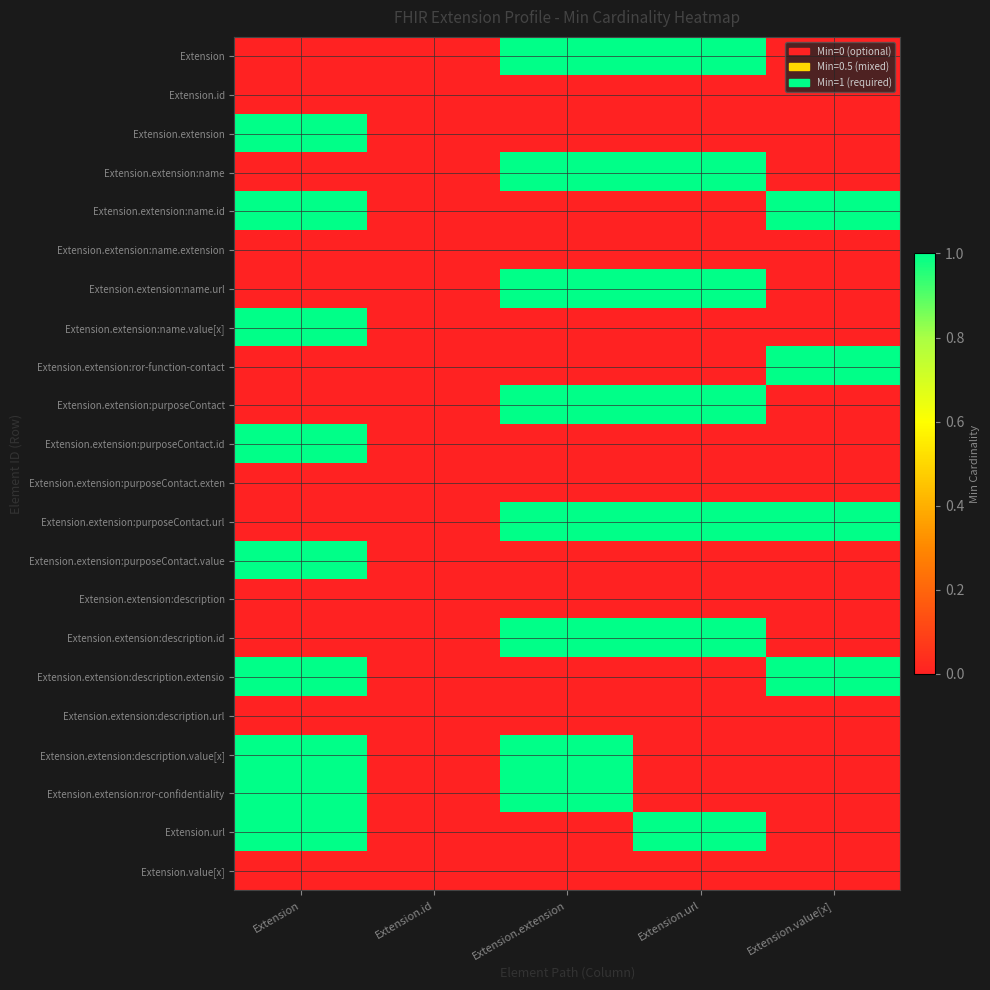

At how many categories does at least one series exceed 0?

4